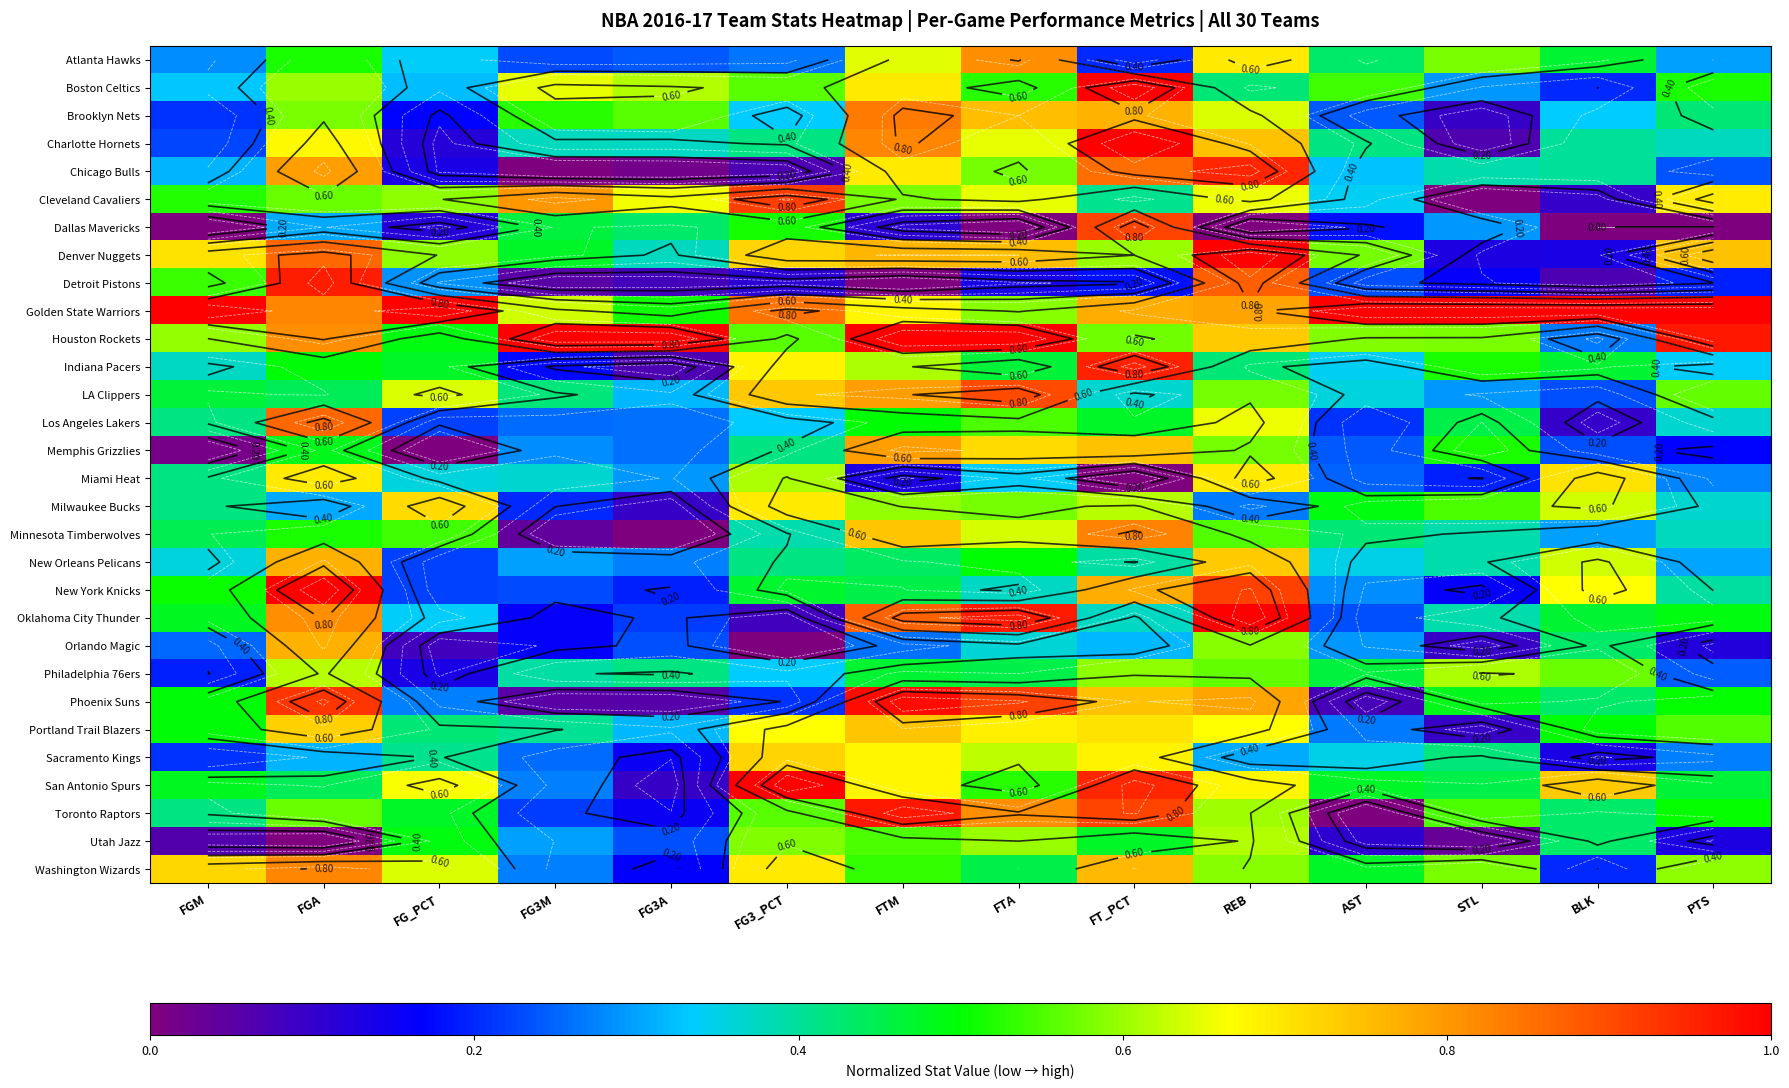

At which category is the sum across all series the highest?

REB